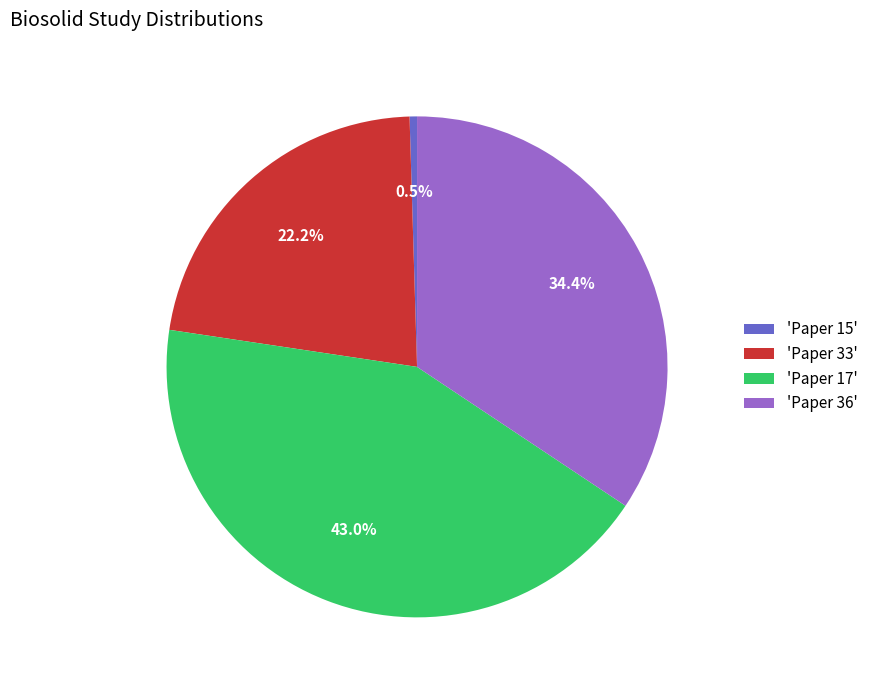

Does 'Paper 15' account for over 50% of the chart?

No